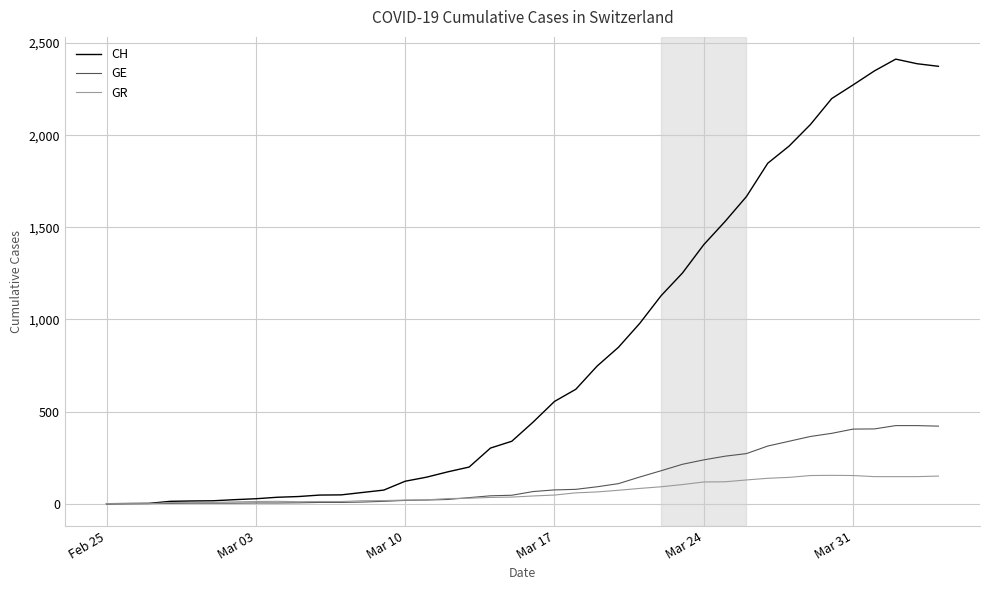

Which series has the largest total across all categories?

CH